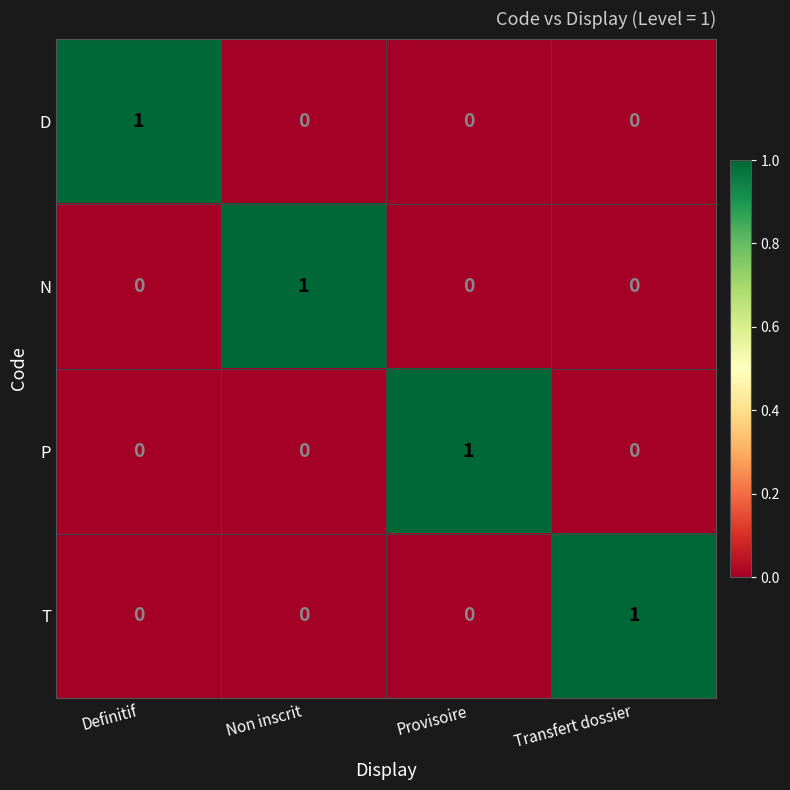

The value of N at Non inscrit is 1. True or false?

True